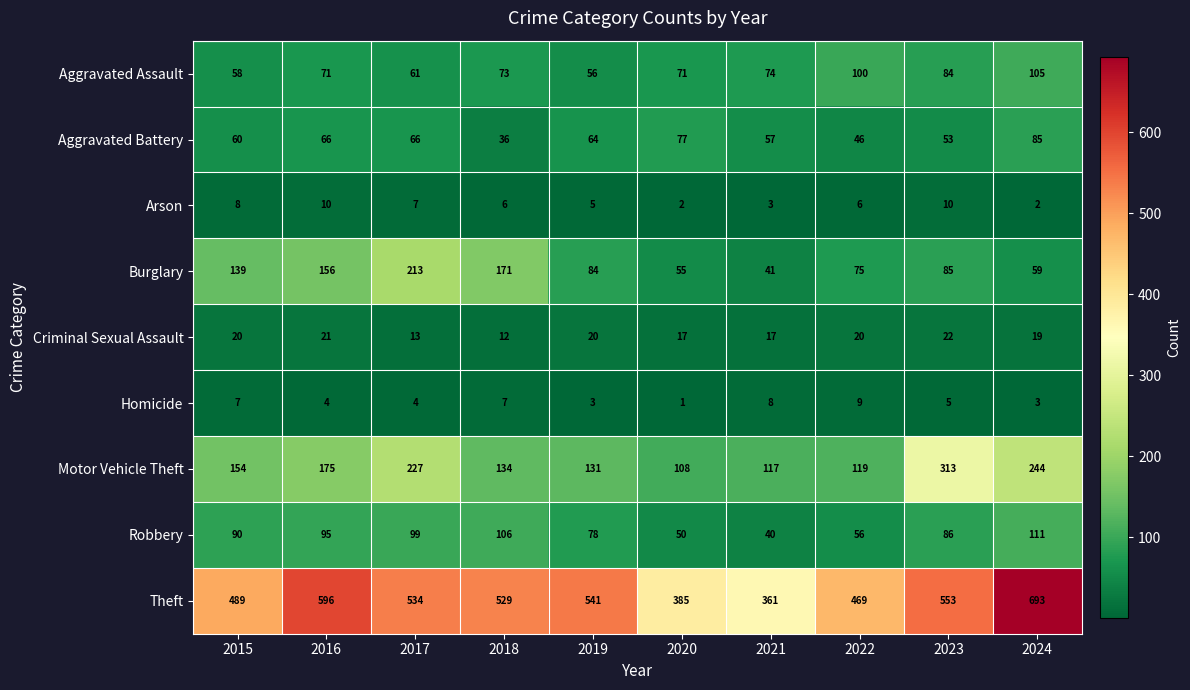

Is the value of Robbery at 2018 greater than the value of Theft at 2023?

No